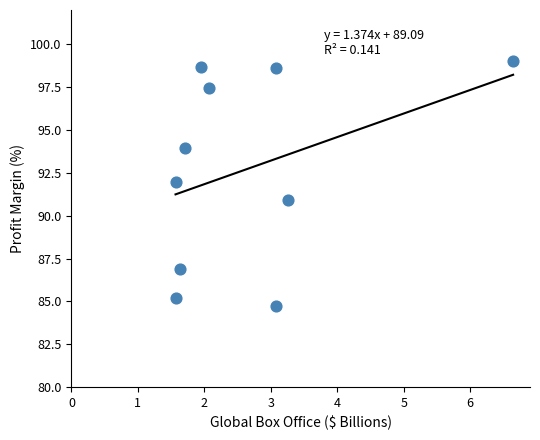

What is the range of X values (max minus min)?

5.1